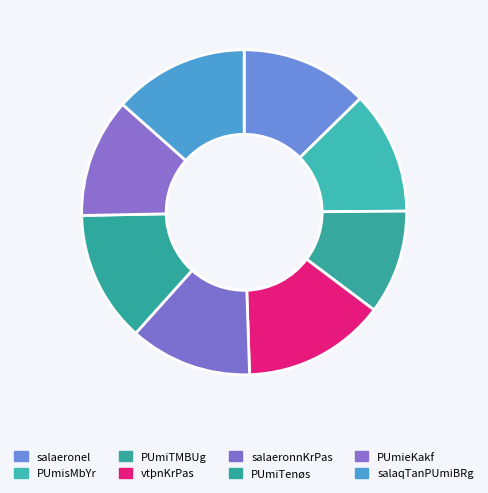

What percentage is the salaeronnKrPas slice, to the nearest percent?

12%